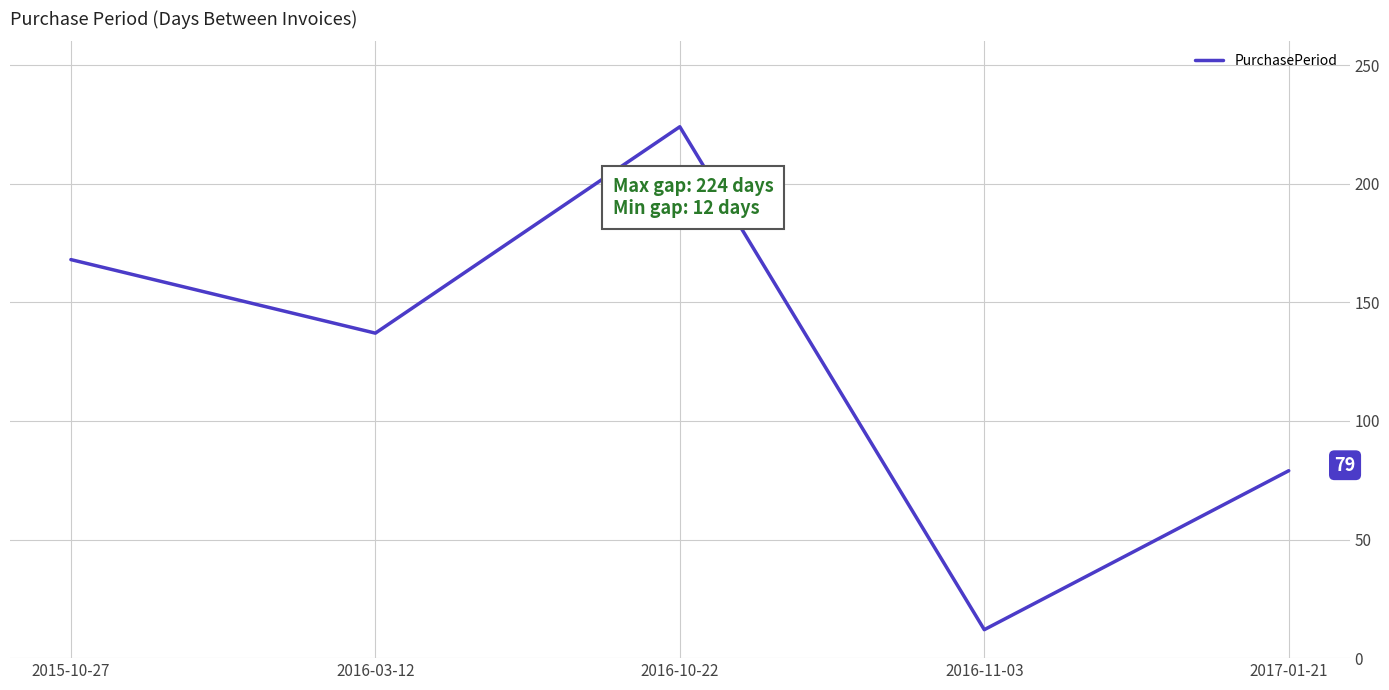

Is it true that the value at 2017-01-21 is 79?

True